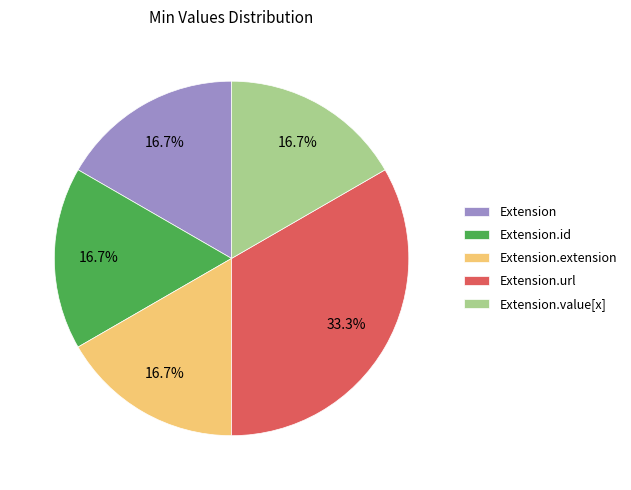

Is there any slice that represents more than half of the pie?

No